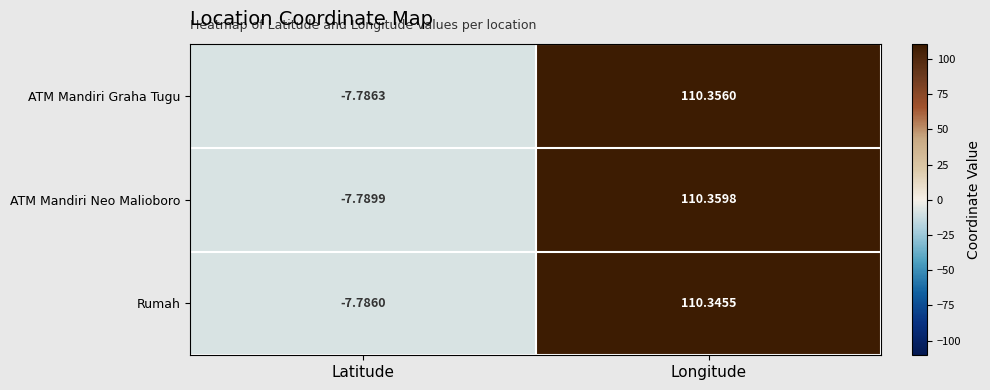

Between Latitude and Longitude, which series saw the biggest shift?

ATM Mandiri Neo Malioboro